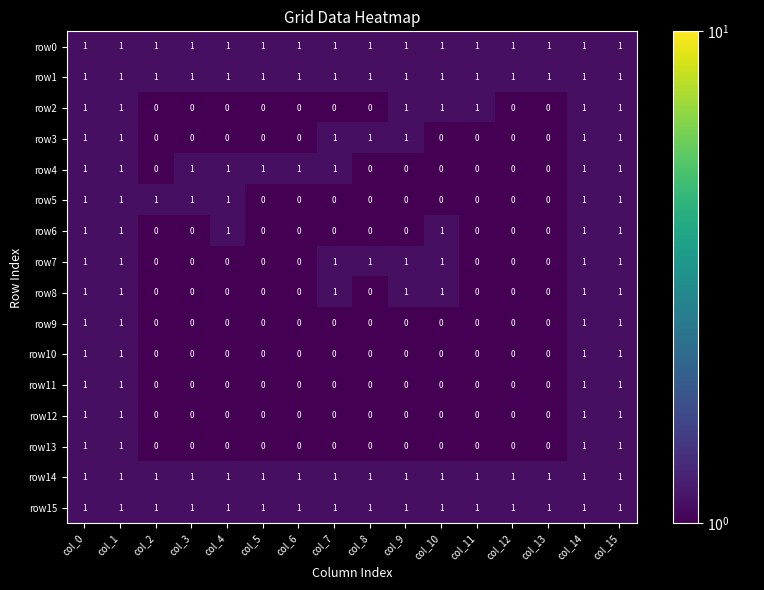

What is the total value across all series at col_6?

5